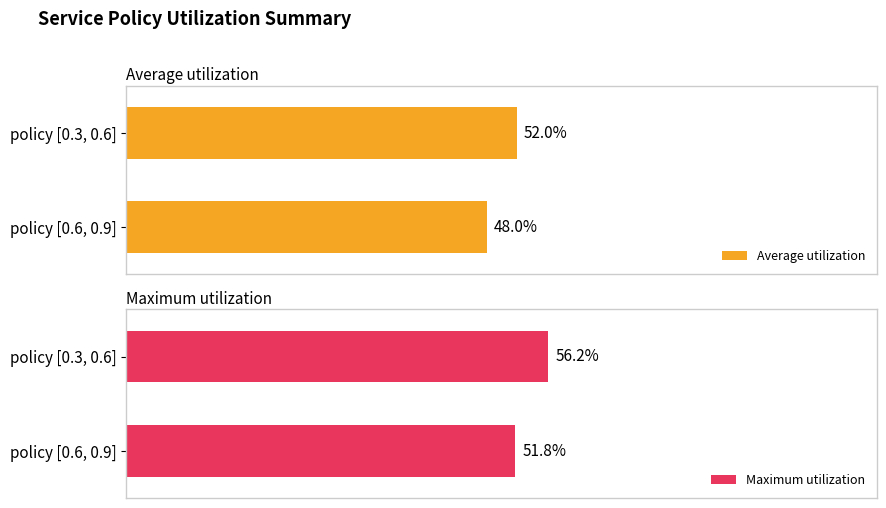

Which category has the highest value in the Maximum utilization series?

policy [0.3, 0.6]